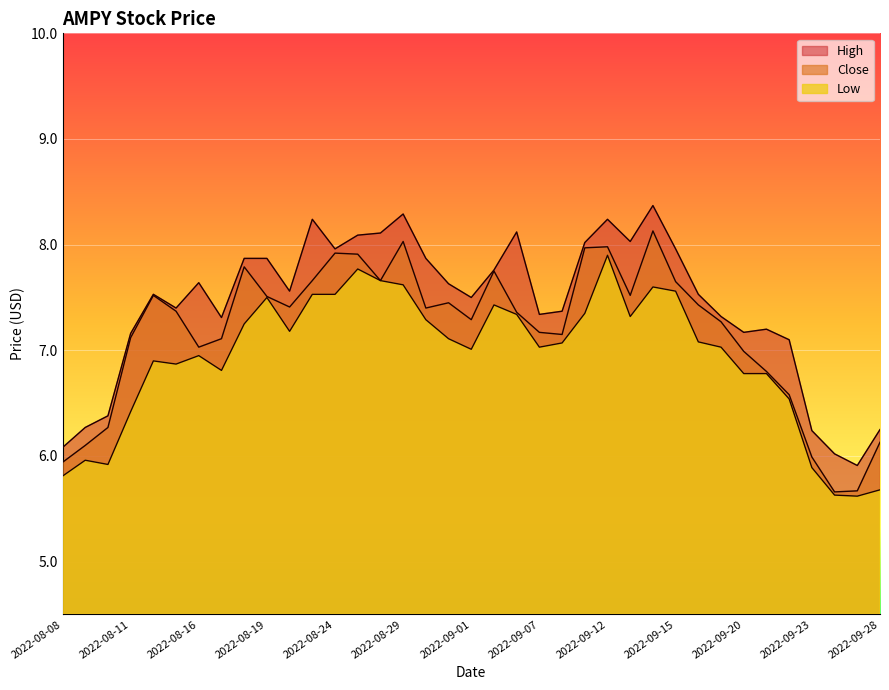

Count the number of categories in the chart.

37